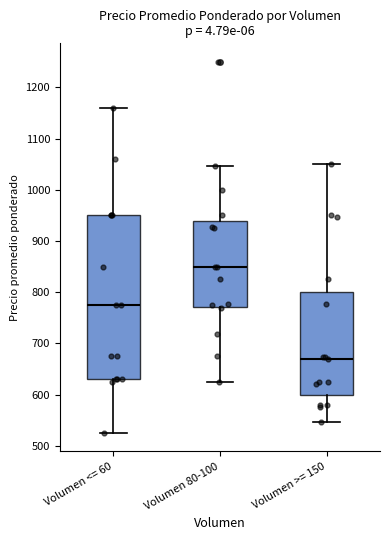

Reading left to right, read every box against the y-axis: the position of its median line, the range the box covers, and the ends of its whiskers. The values are not printed on the chart, so give them approximately, as read against the axis.

Volumen <= 60: median 780, box 630 to 950, whiskers 530 to 1160
Volumen 80-100: median 850, box 770 to 940, whiskers 630 to 1050
Volumen >= 150: median 670, box 600 to 800, whiskers 550 to 1050